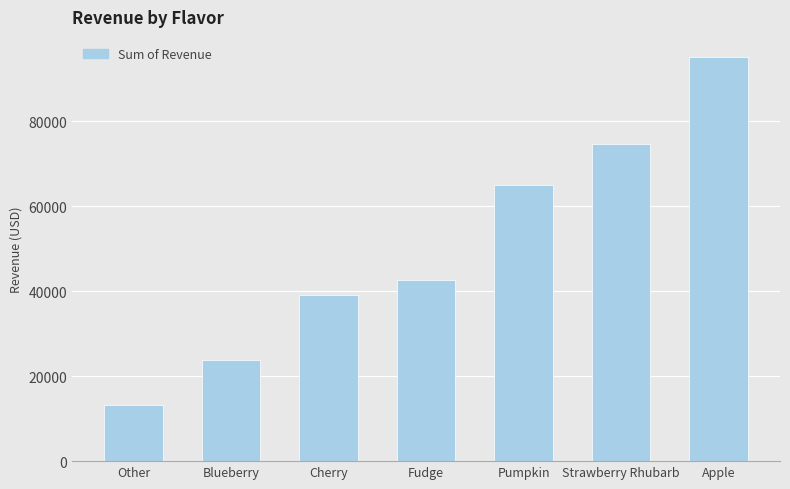

What is the change in value from Blueberry to Apple?

+71370.0